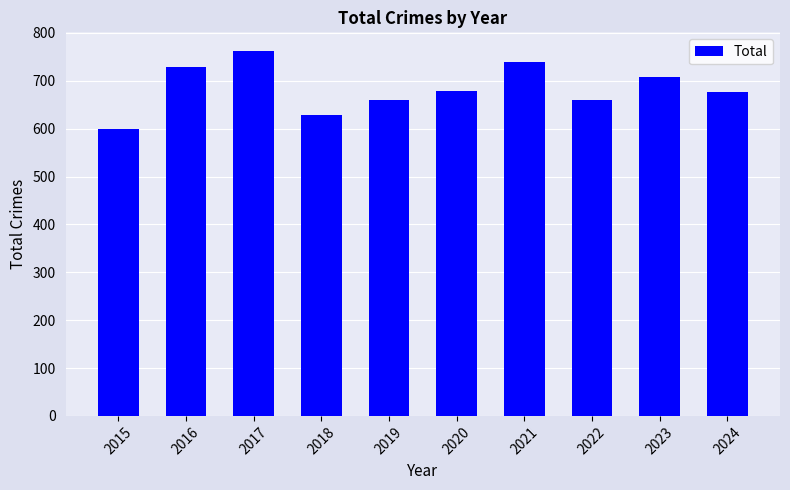

What is the greatest value displayed?

763